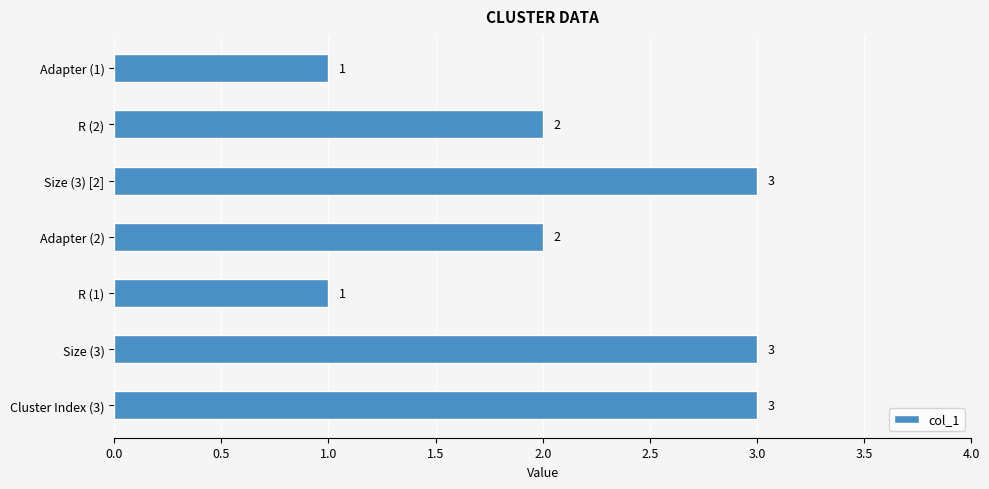

Count the values in the range 1 to 3.

7